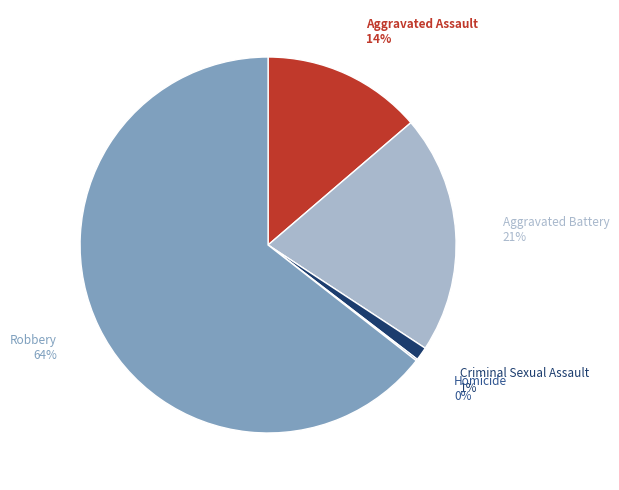

Is there any slice that represents more than half of the pie?

Yes